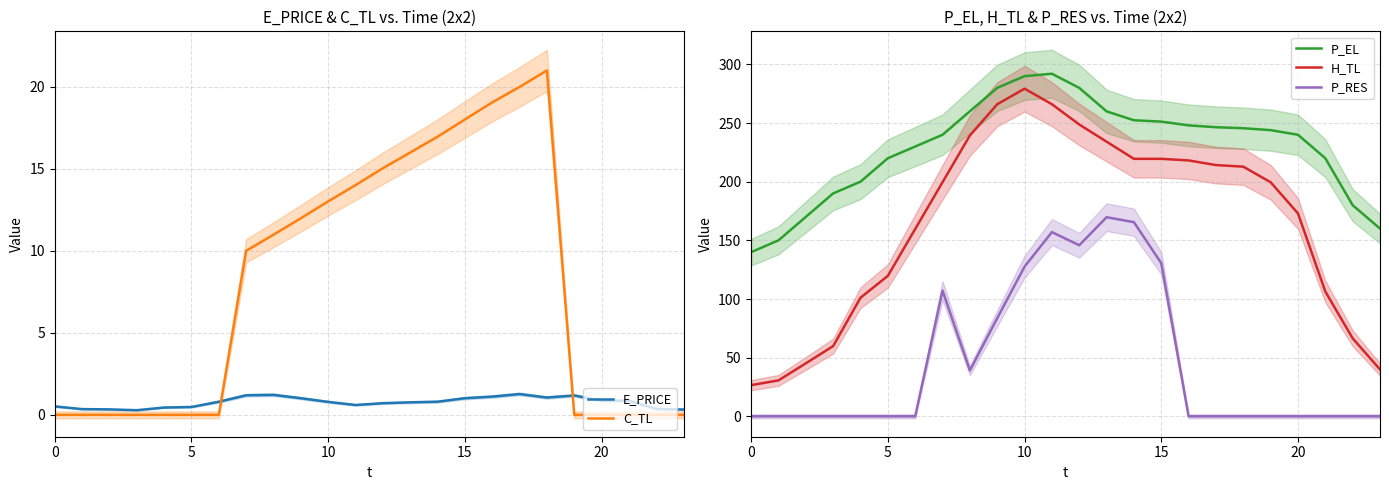

What is the difference between the highest and lowest values at 23?

160.1